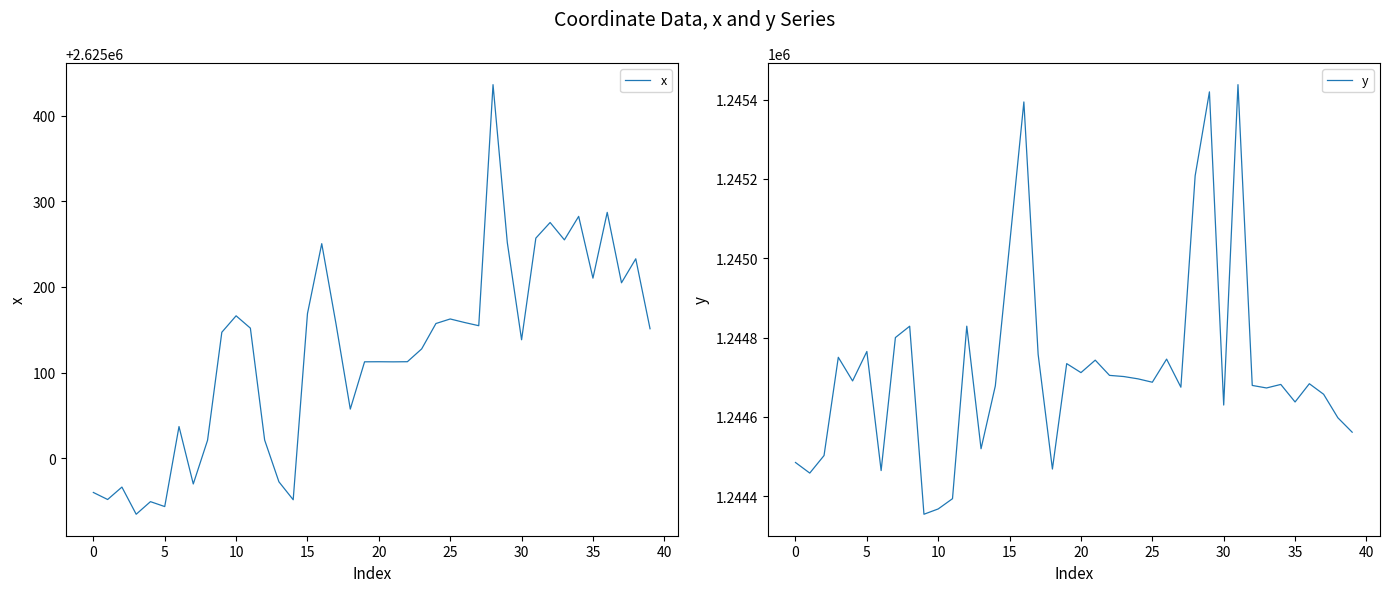

How many values in the x series are below 2625151?

20